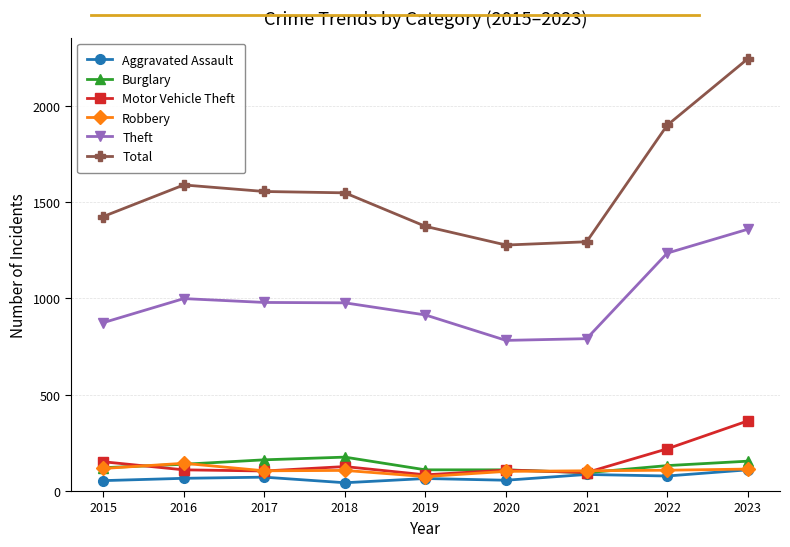

Which series has the largest range (max minus min)?

Total